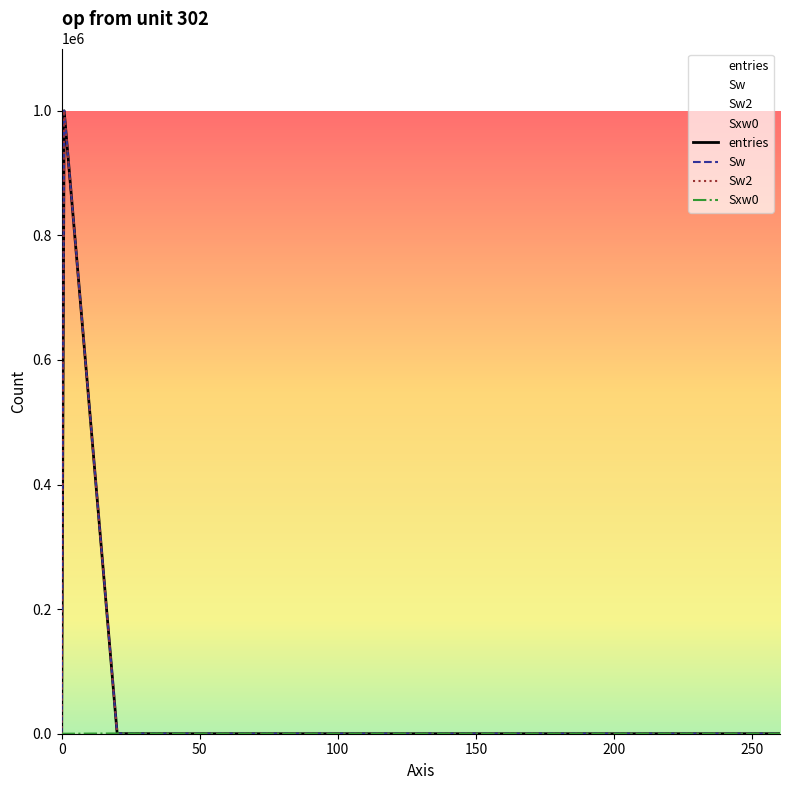

Does the chart display data point markers on the line(s)?

No